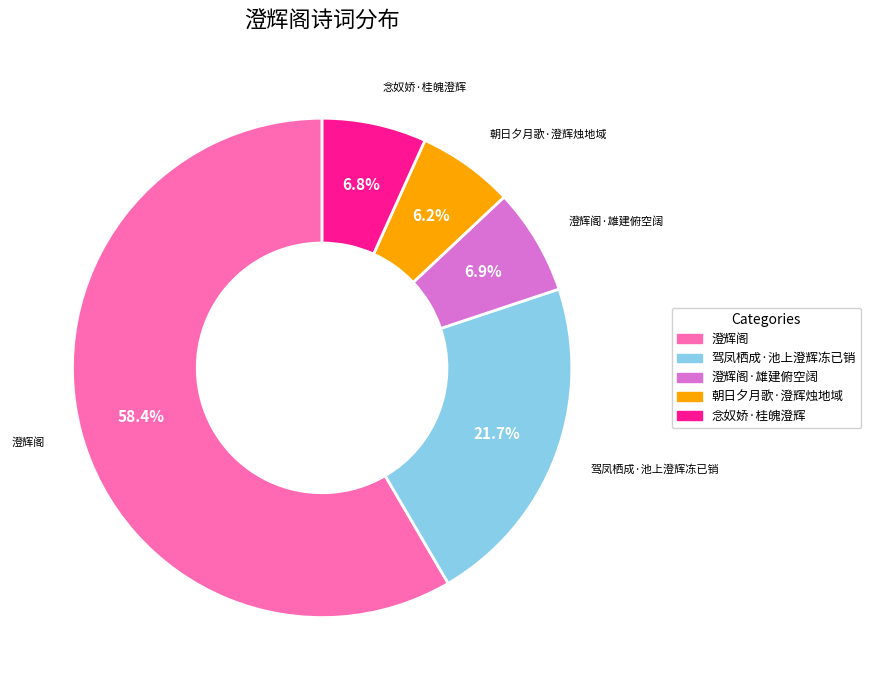

What percentage is NOT represented by 澄辉阁·雄建俯空阔?

93.1%